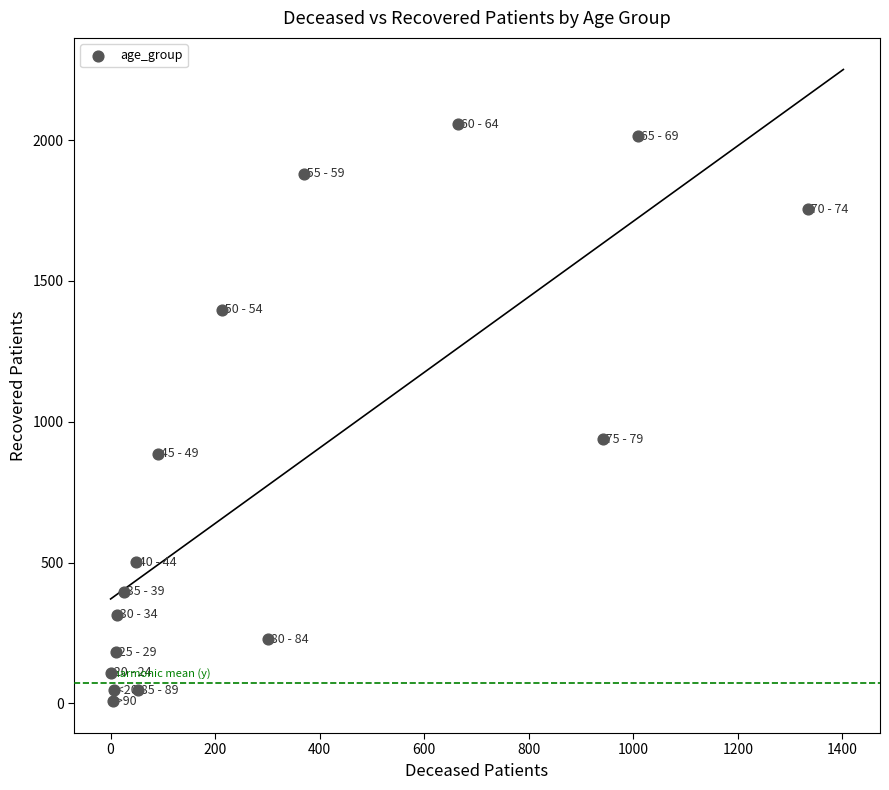

What Y value in the scatter plot is closest to 1032?

938